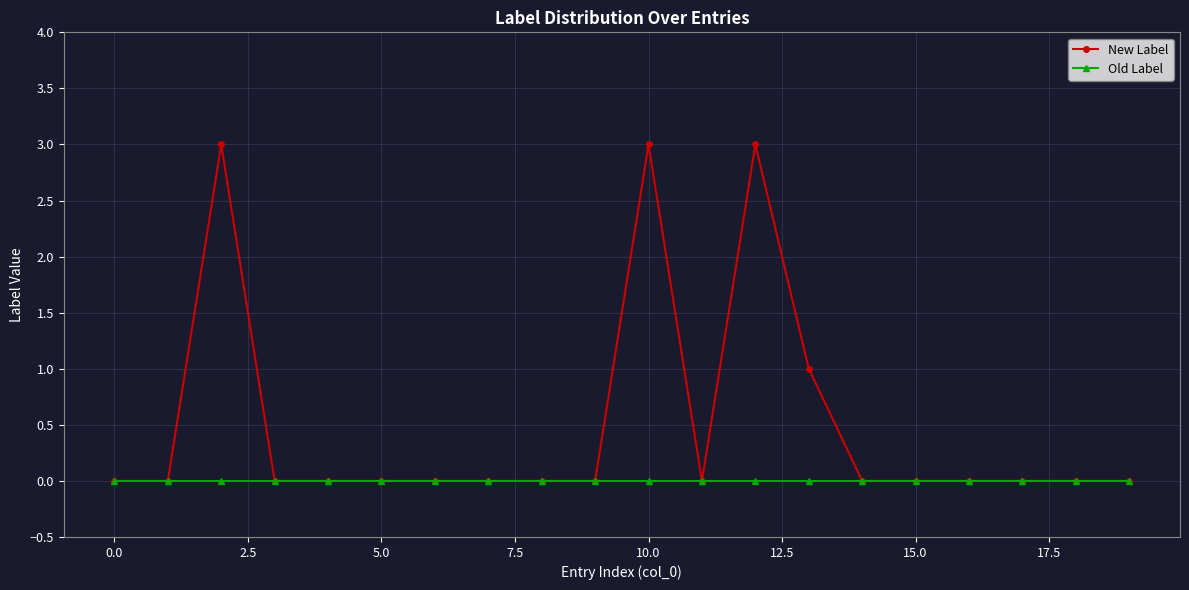

Which series has the largest total across all categories?

New Label